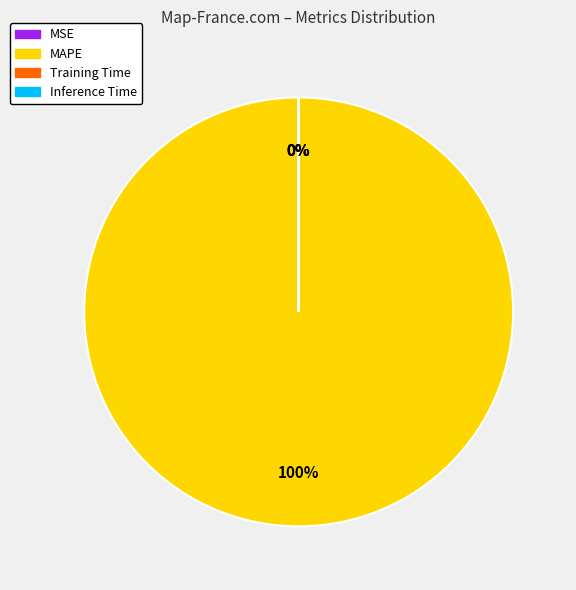

To the nearest percent, what percentage of the pie is MAPE?

100%